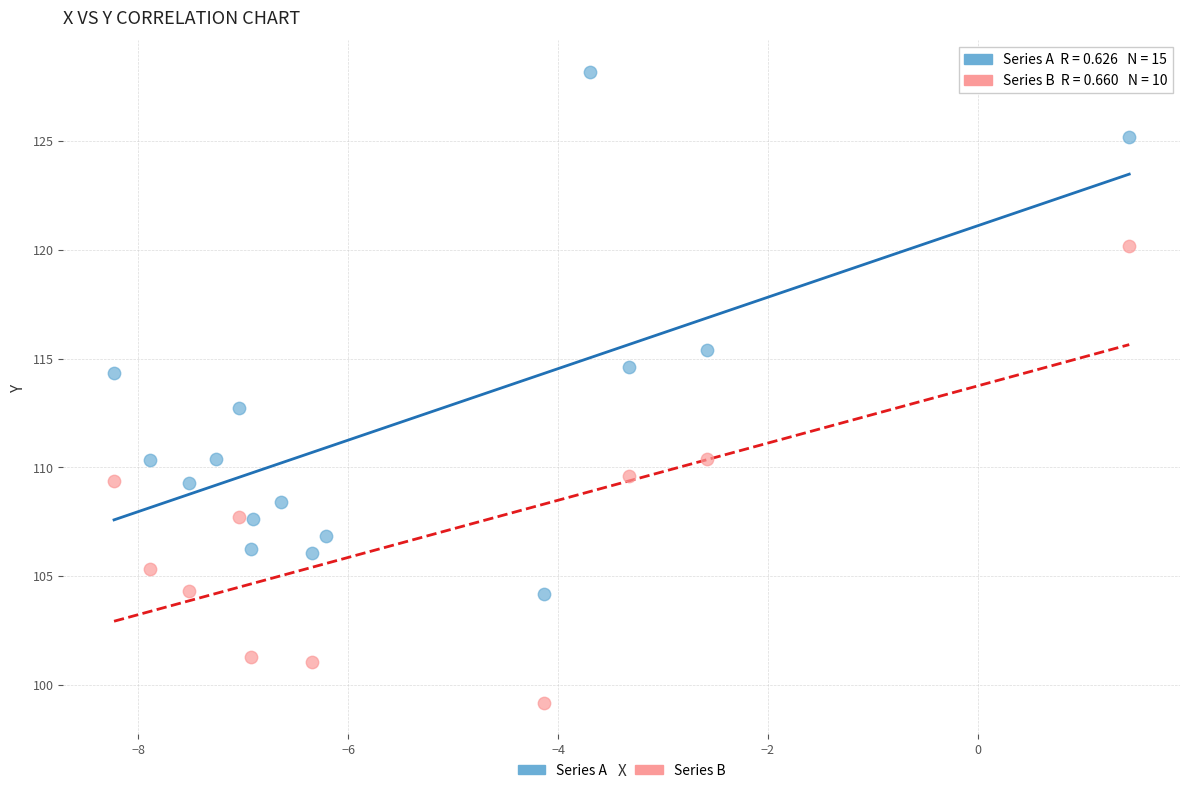

Which series contains the lowest Y value?

Series B